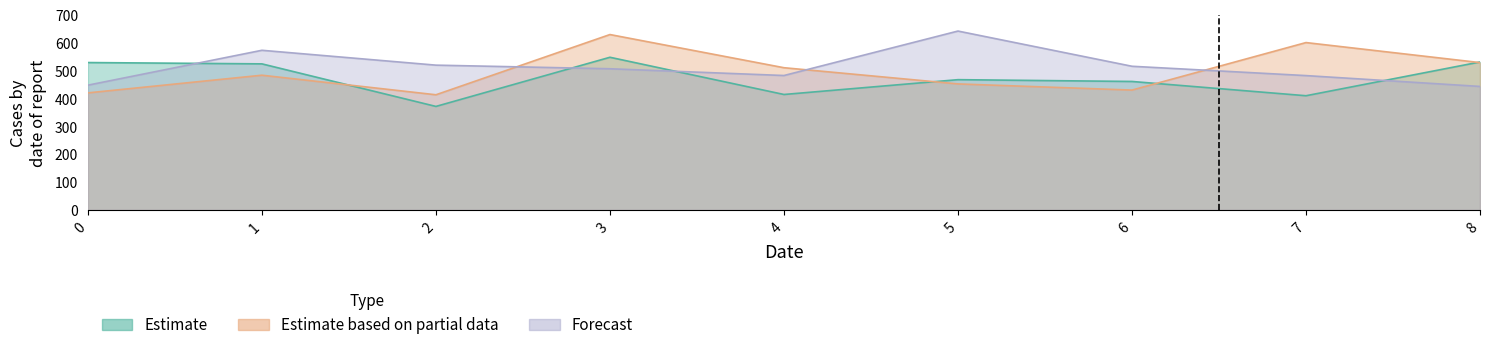

True or false: Estimate based on partial data has a value of 529.2 at 8.

True